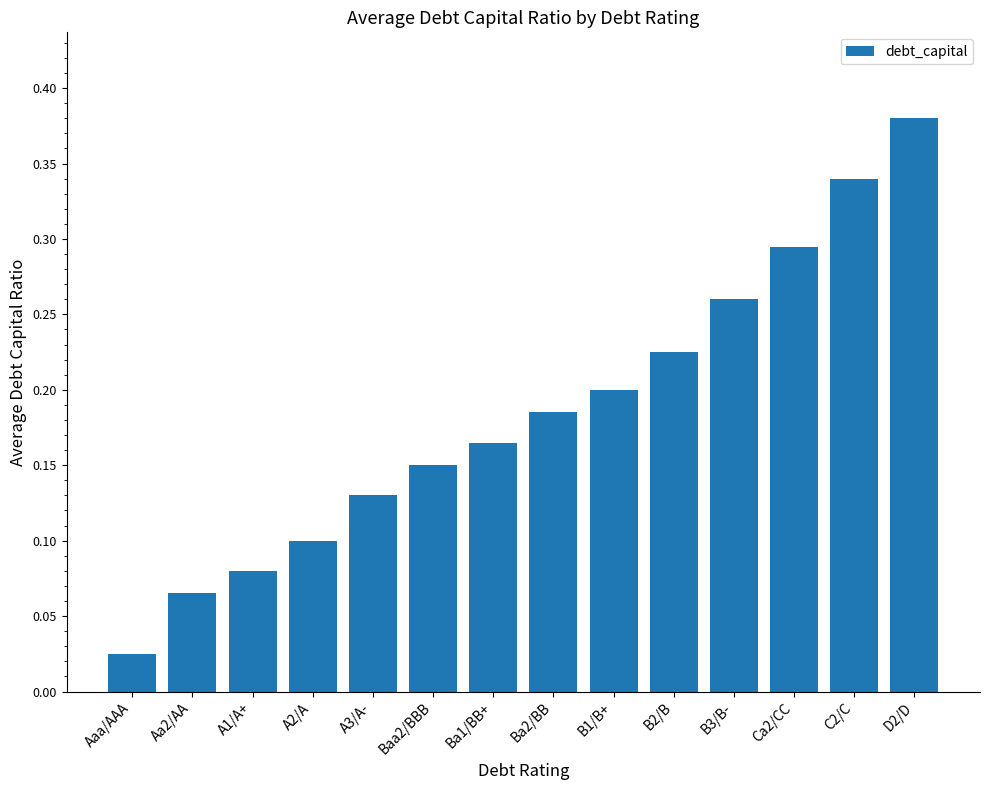

True or false: the data shows 0.1 at A3/A-.

True